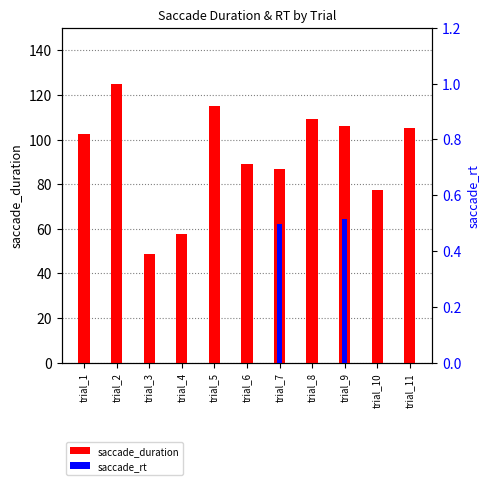

What is the average value of the saccade_duration series?

93.0